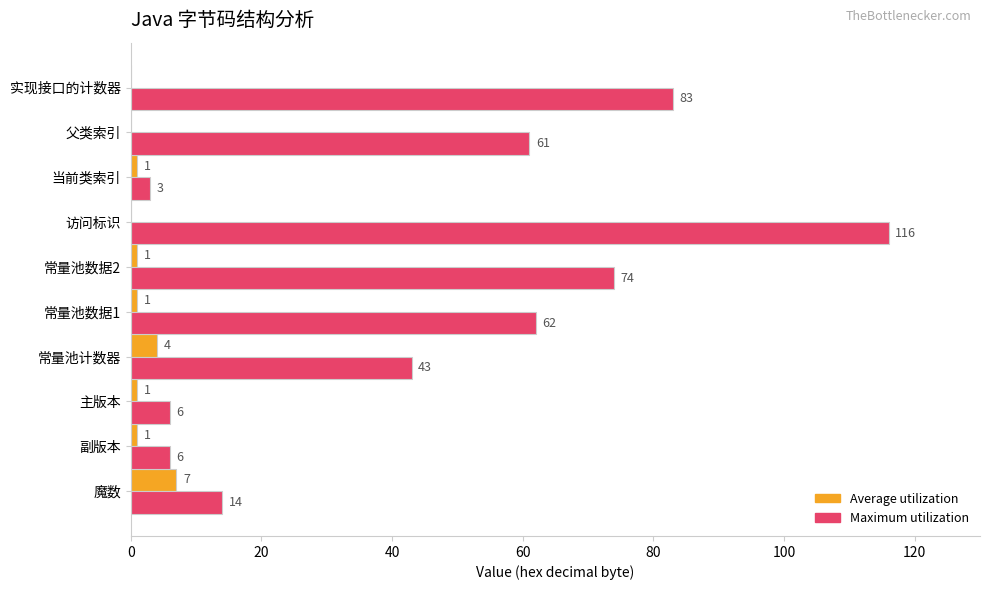

What is the highest value of the Average utilization series?

7